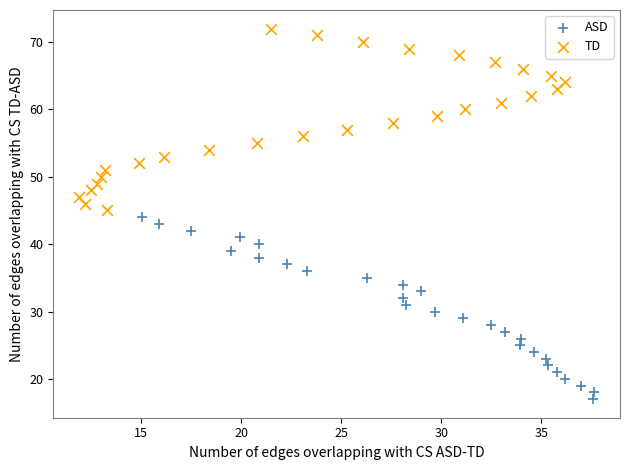

Which series contains the highest Y value?

TD